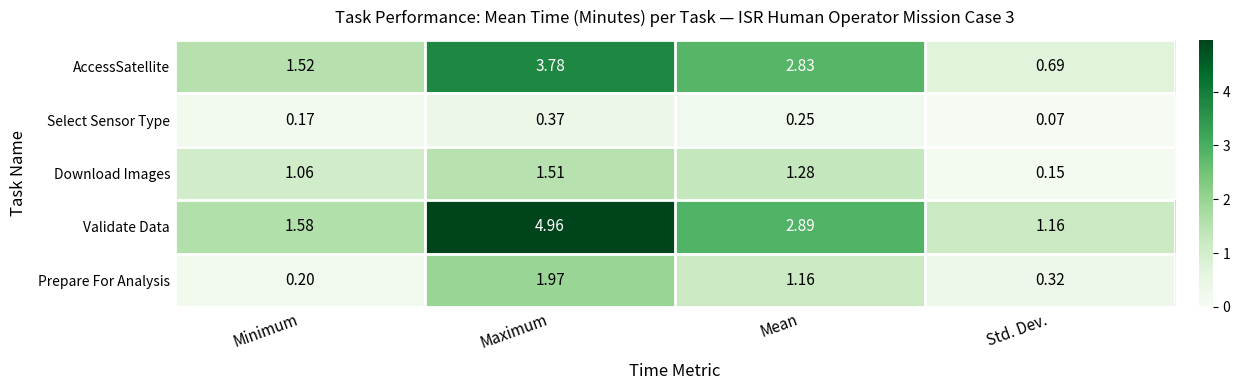

What is the spread (max minus min) of values at Minimum?

1.4